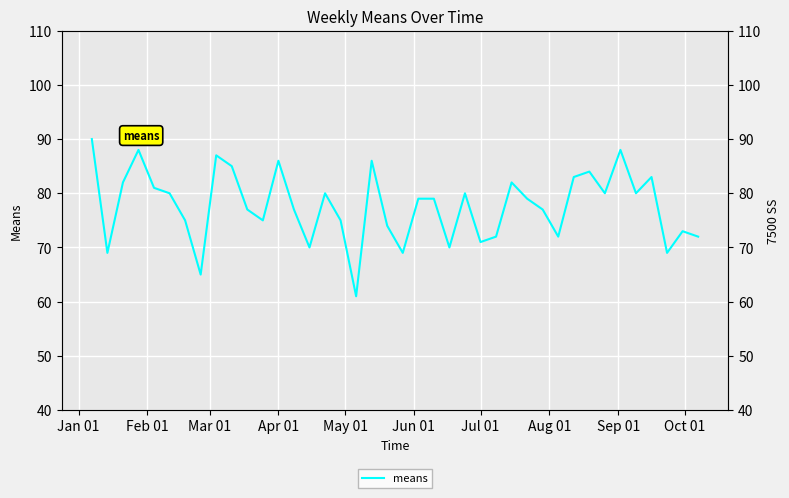

What is the minimum value for means (right)?

61